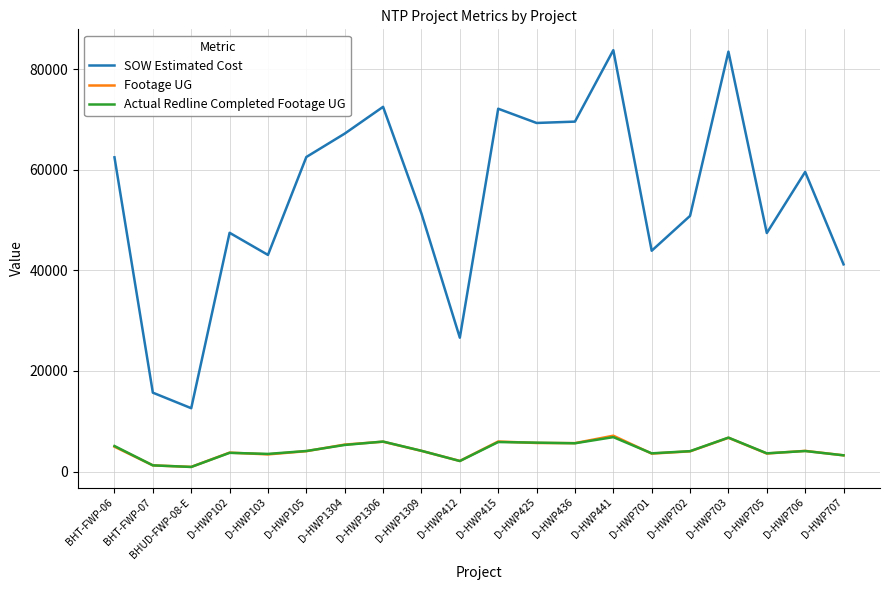

Does the chart display data point markers on the line(s)?

No